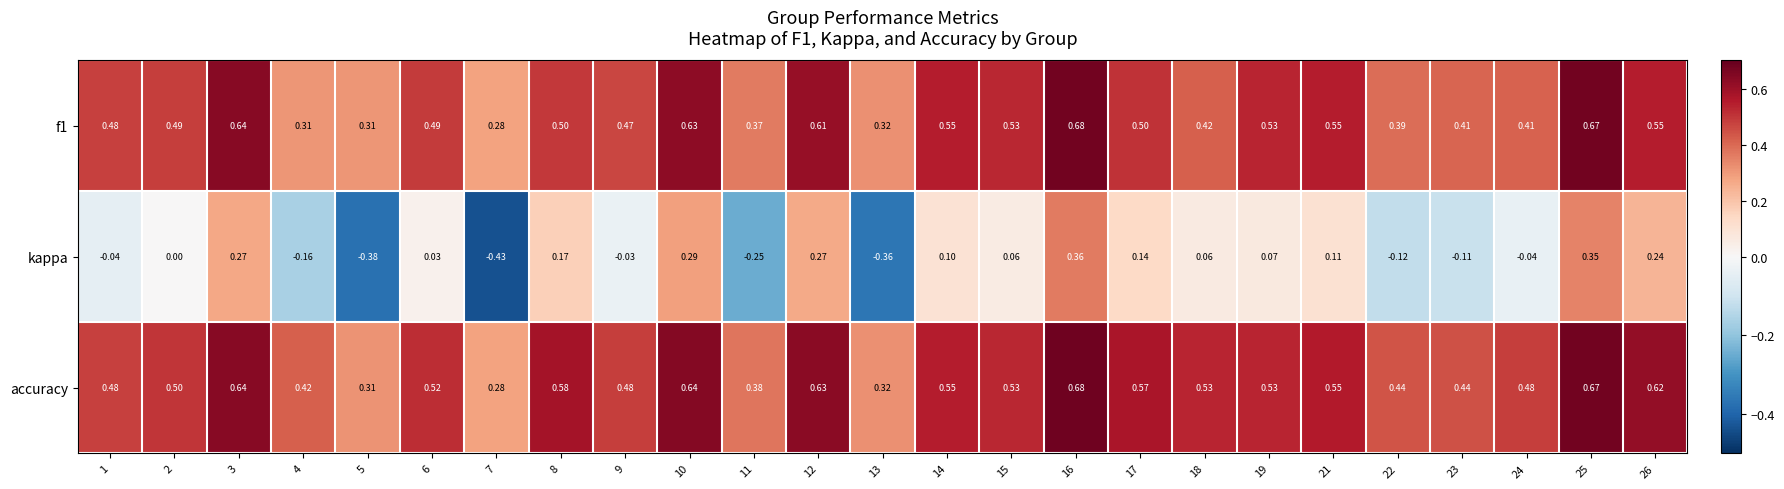

Which series has the largest range (max minus min)?

kappa